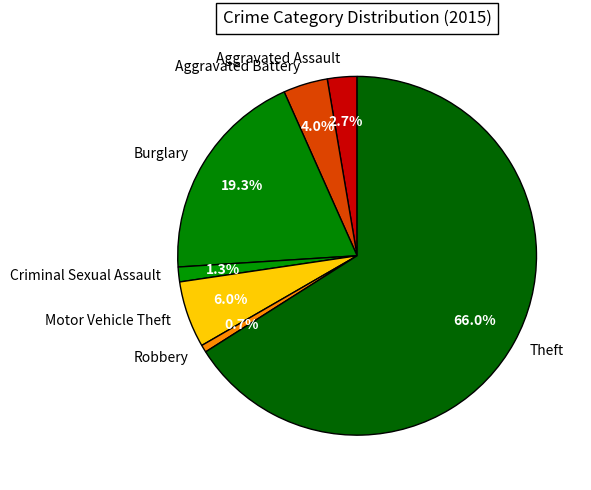

To the nearest percent, what is the difference between the largest and smallest slice percentages?

65%